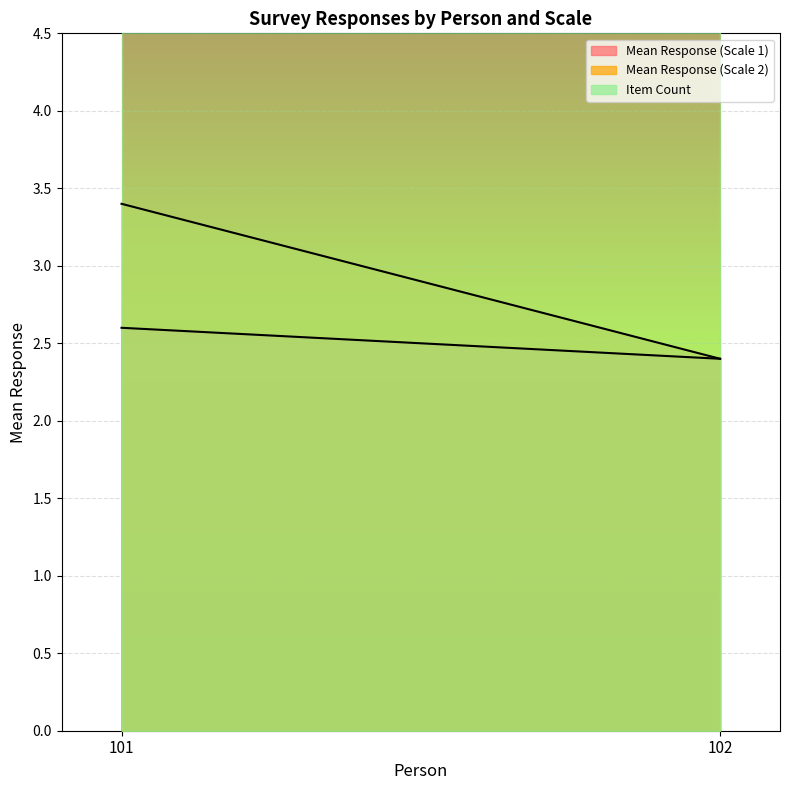

At how many categories does at least one series exceed 2?

2